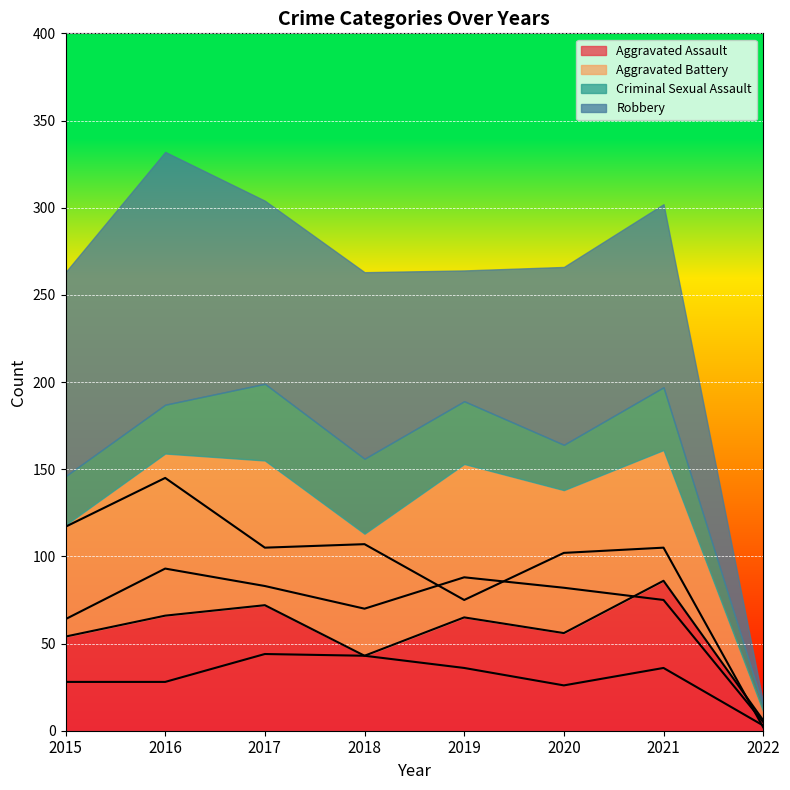

What is the sum of the Criminal Sexual Assault values at 2018 and 2016?

71